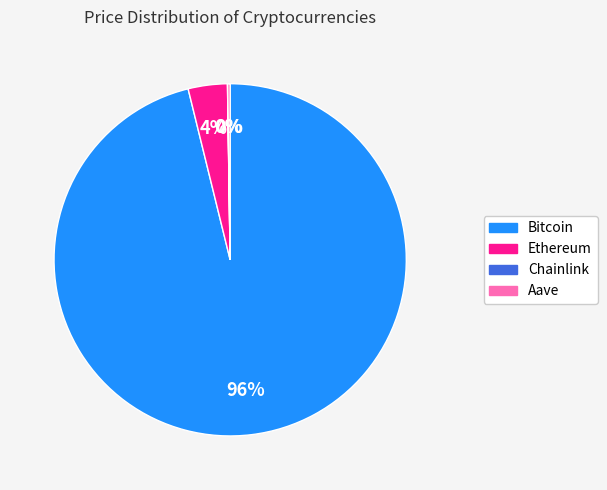

To the nearest percent, what is the difference between the largest and smallest slice percentages?

96%